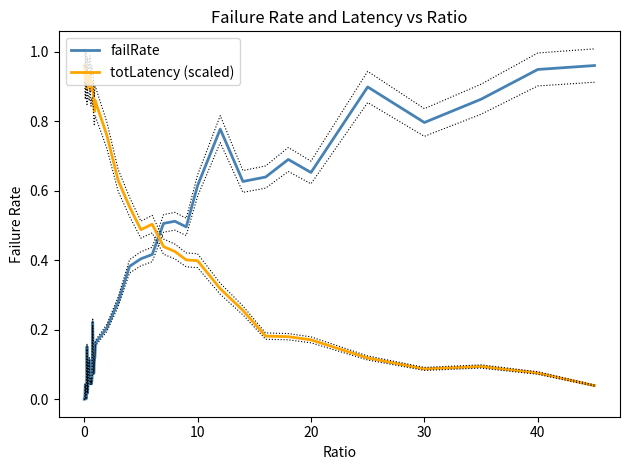

Does the chart display data point markers on the line(s)?

No